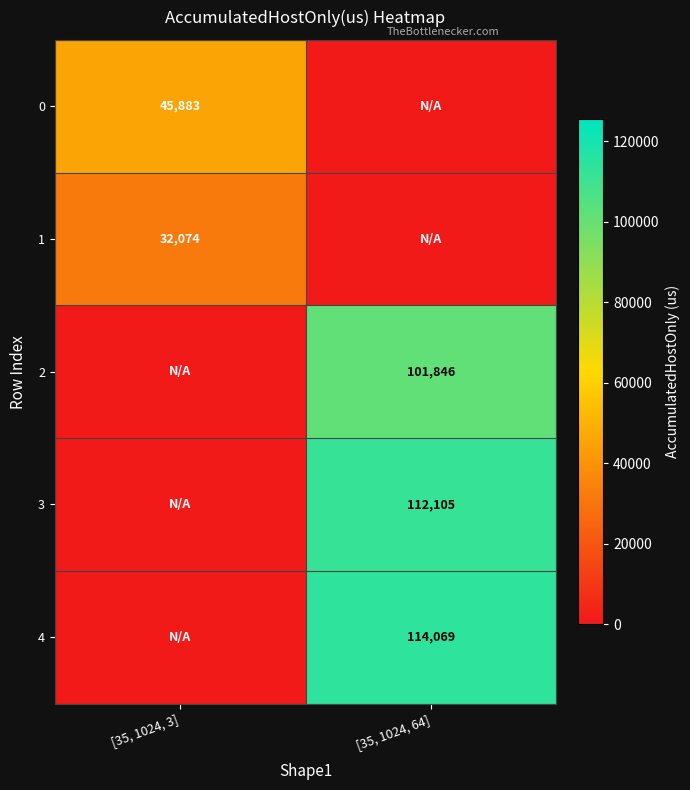

The 0 series shows 26226 at [35, 1024, 3]. True or false?

False